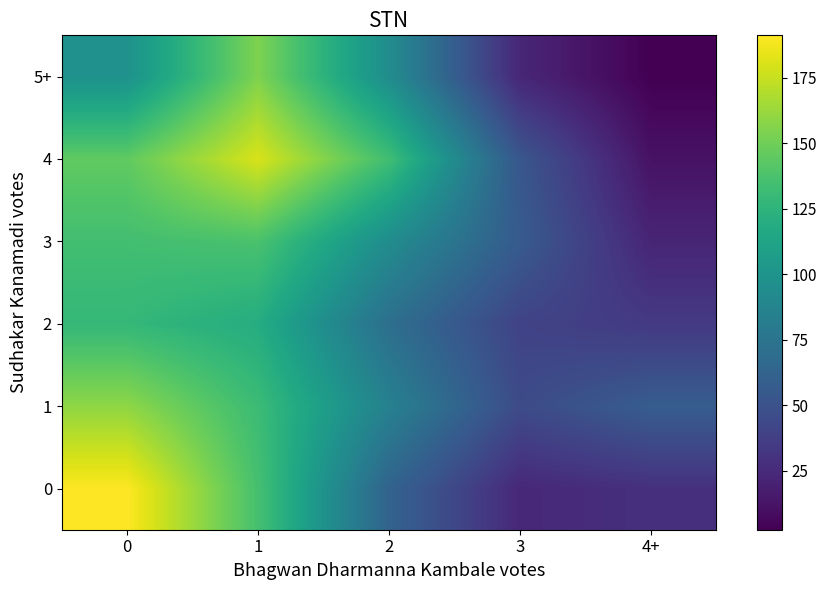

Reading right to left, transcribe all the data shown in this chart.

0: 4+=28.5	3=23.8	2=62.6	1=135.7	0=191.2
1: 4+=57.5	3=45.5	2=85.2	1=131.5	0=159.6
2: 4+=34.4	3=40.1	2=71.3	1=119.3	0=128.2
3: 4+=22.2	3=56.5	2=94.2	1=137.3	0=134.3
4: 4+=11.6	3=53.4	2=133.7	1=180.2	0=145.1
5+: 4+=2.5	3=23.0	2=94.5	1=154.6	0=98.2